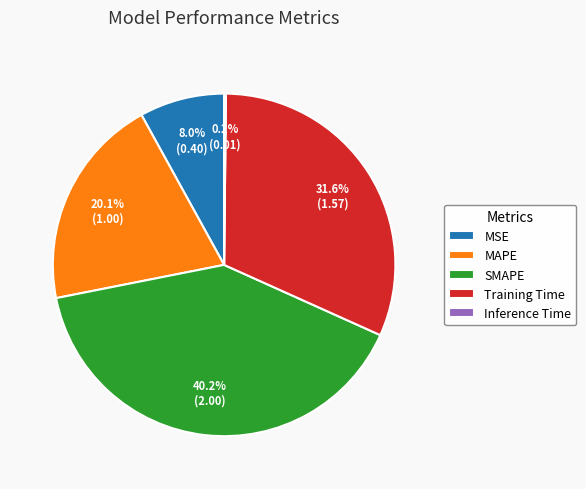

What percentage is NOT represented by MAPE?

79.9%